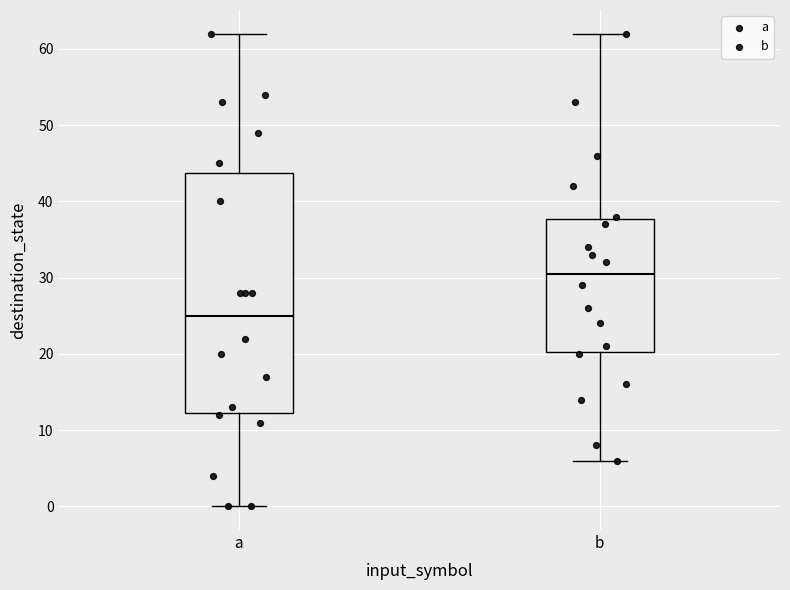

Comparing the boxes themselves (not the whiskers), which one is the tallest?

a